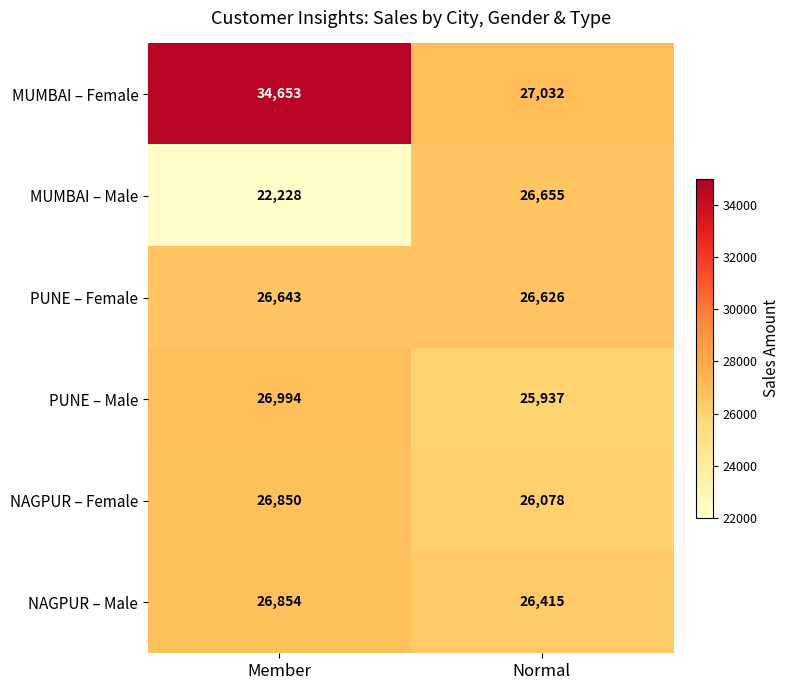

What is the maximum value shown in the chart?

34653